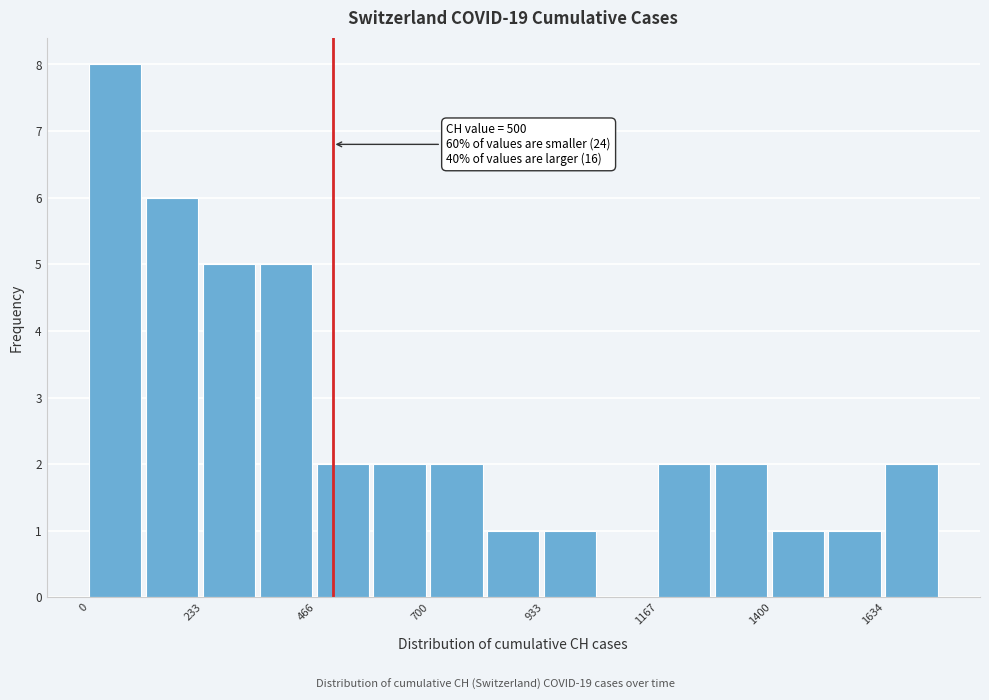

Read against the x-axis, roughly where is the centre of the tallest bar?

50